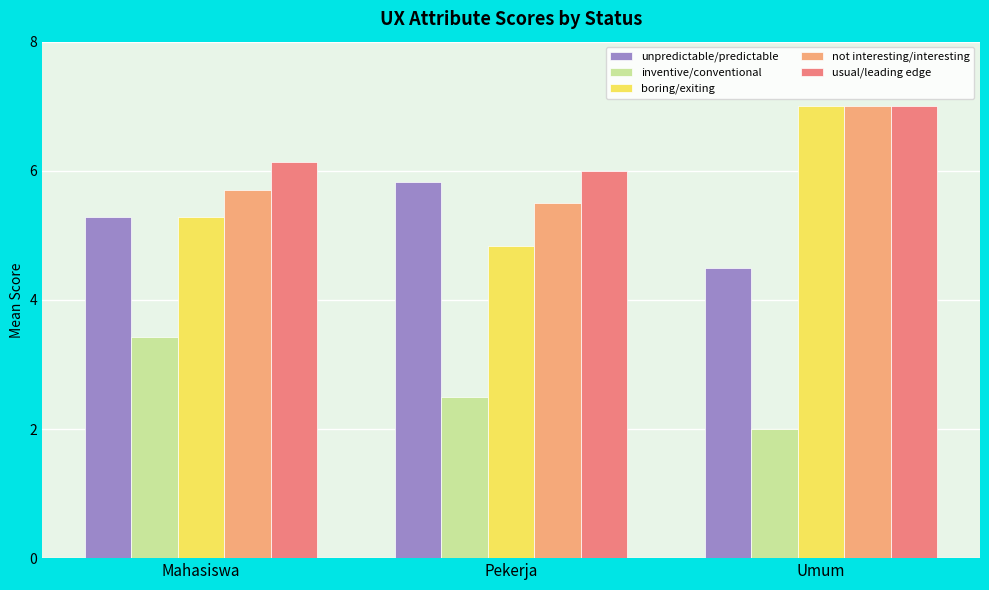

What is the difference between the second highest and minimum values in the boring/exiting series?

0.5